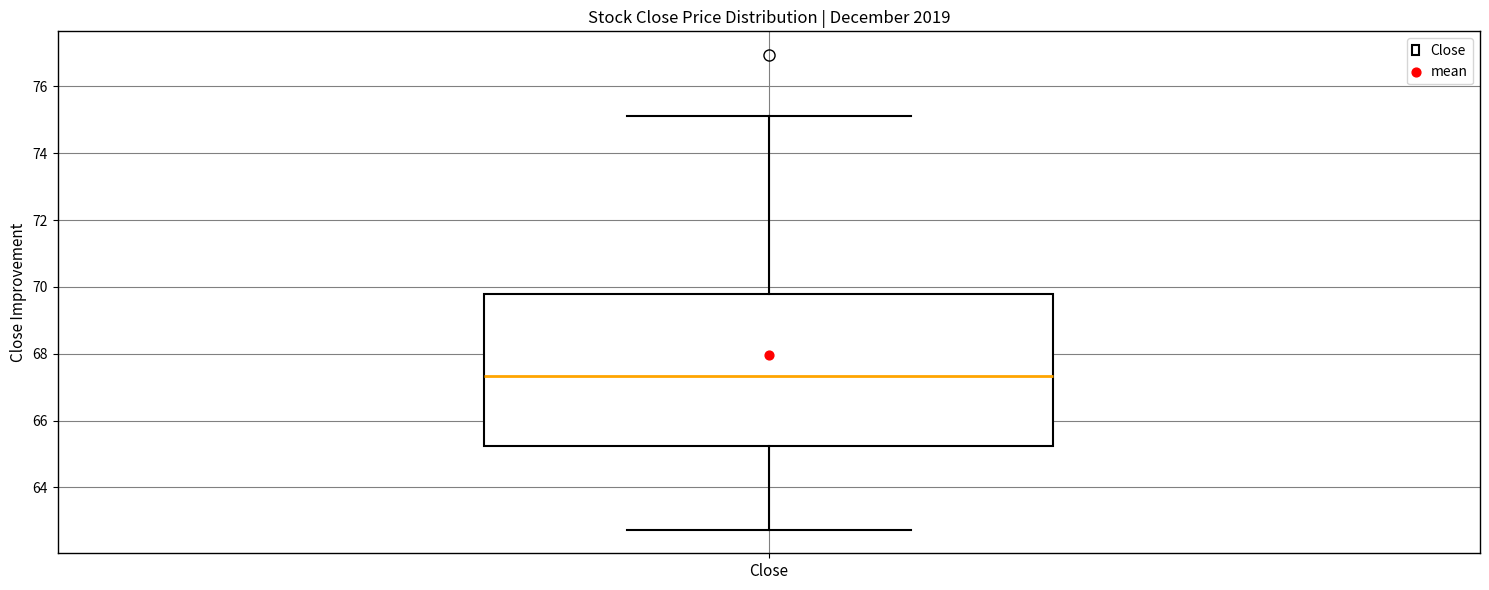

Transcribe this box plot: give where the median line is, the range the box spans, and where the two whiskers end, as read against the y-axis. The values are not printed on the chart, so give them approximately, as read against the axis.

median 67.4, box 65.2 to 69.8, whiskers 62.8 to 75.2